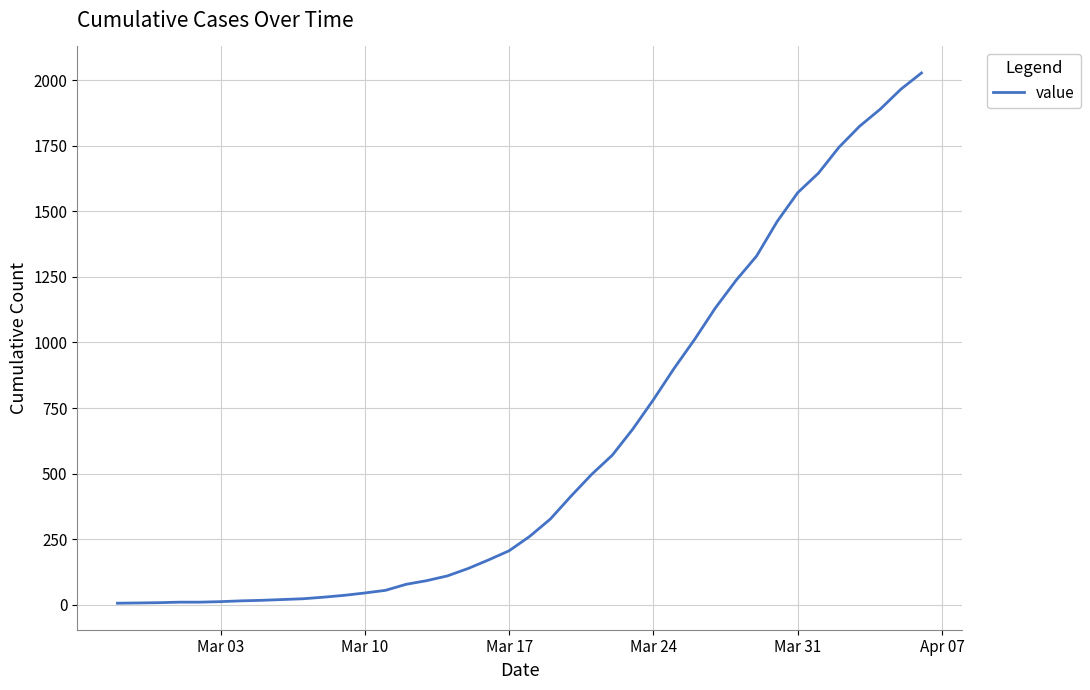

What is the difference between the maximum and minimum values?

2021